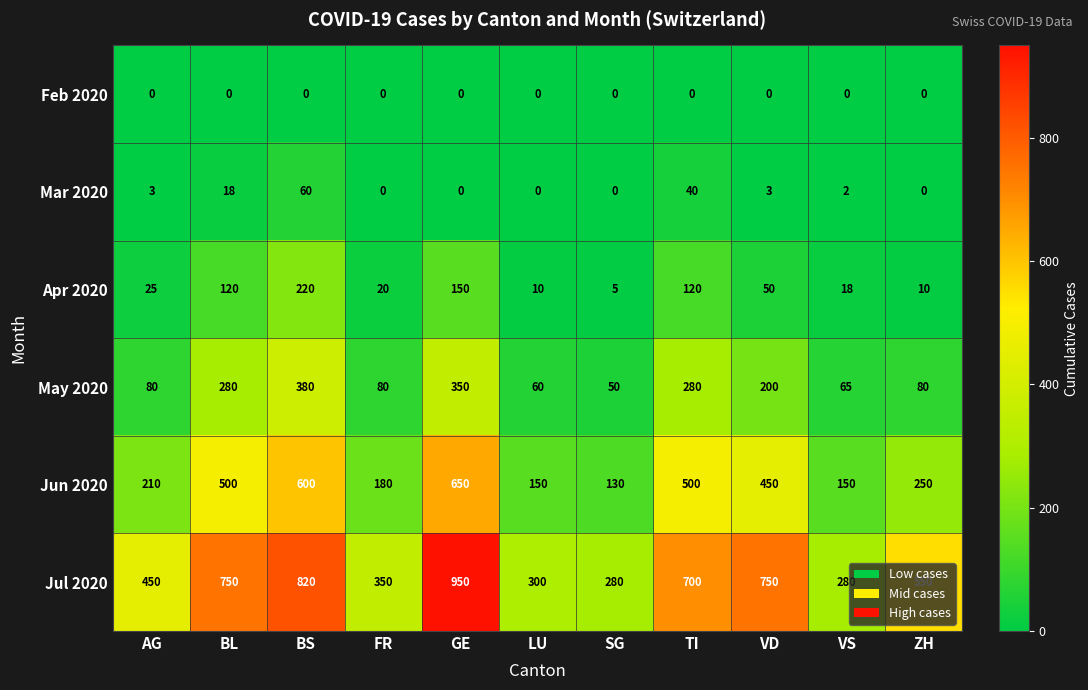

The value of Mar 2020 at FR is 0. True or false?

True